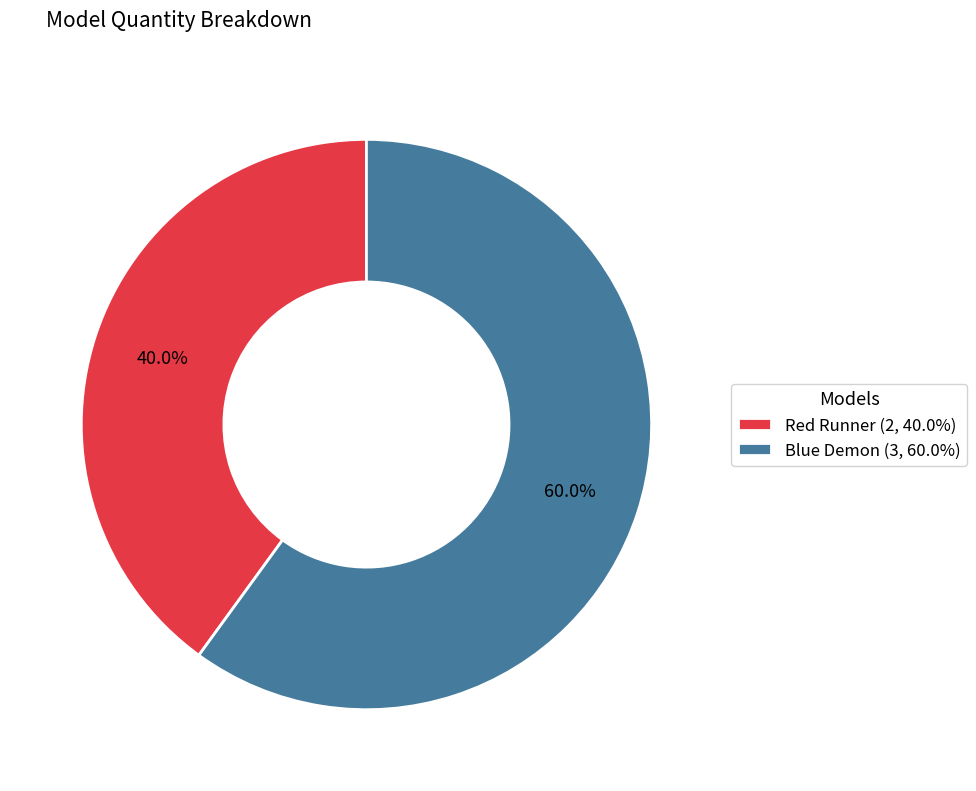

Count the number of slices in the pie.

2